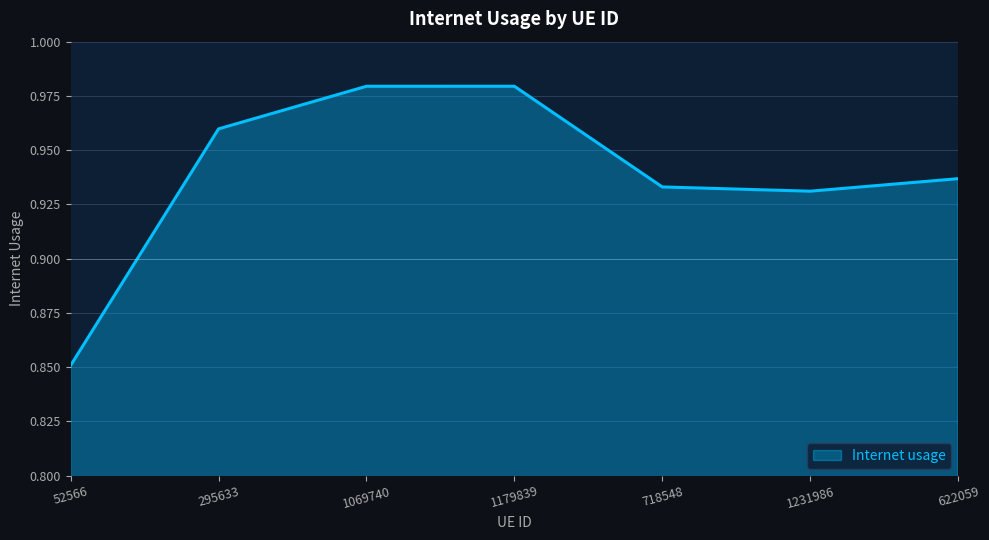

What position from the left is 295633?

2